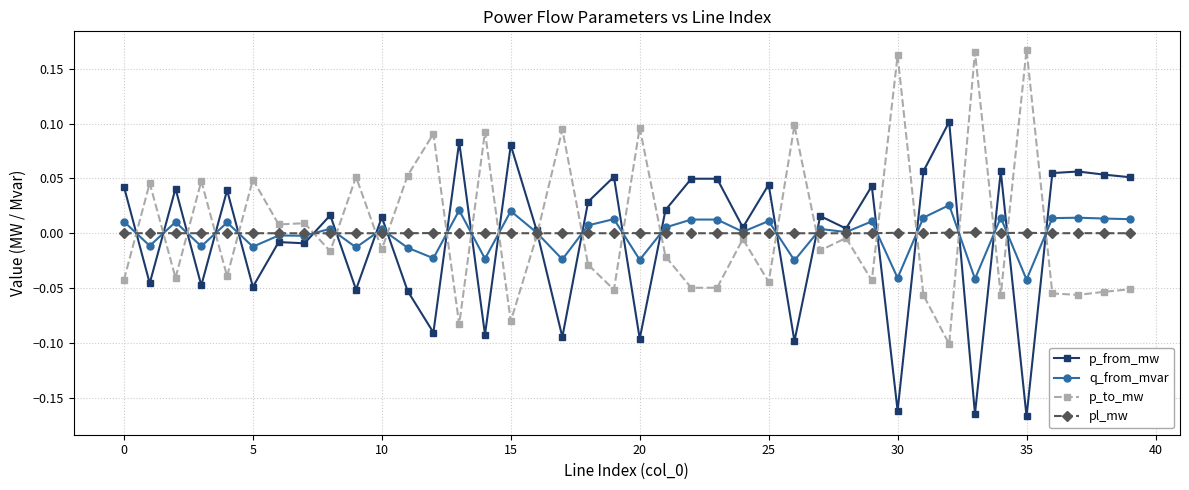

Count the number of data series in this chart.

4